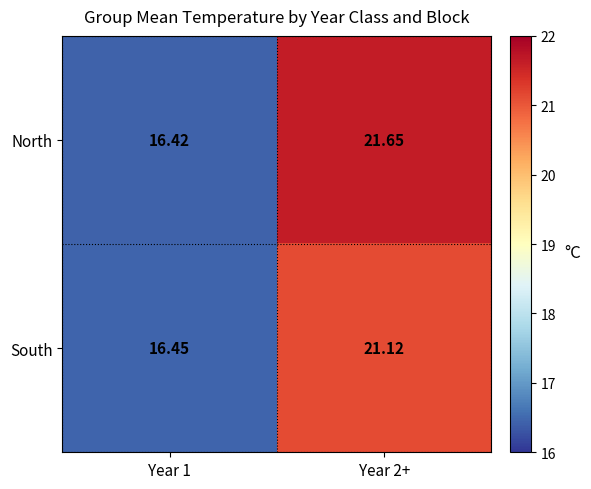

Which series has the widest spread of values?

North